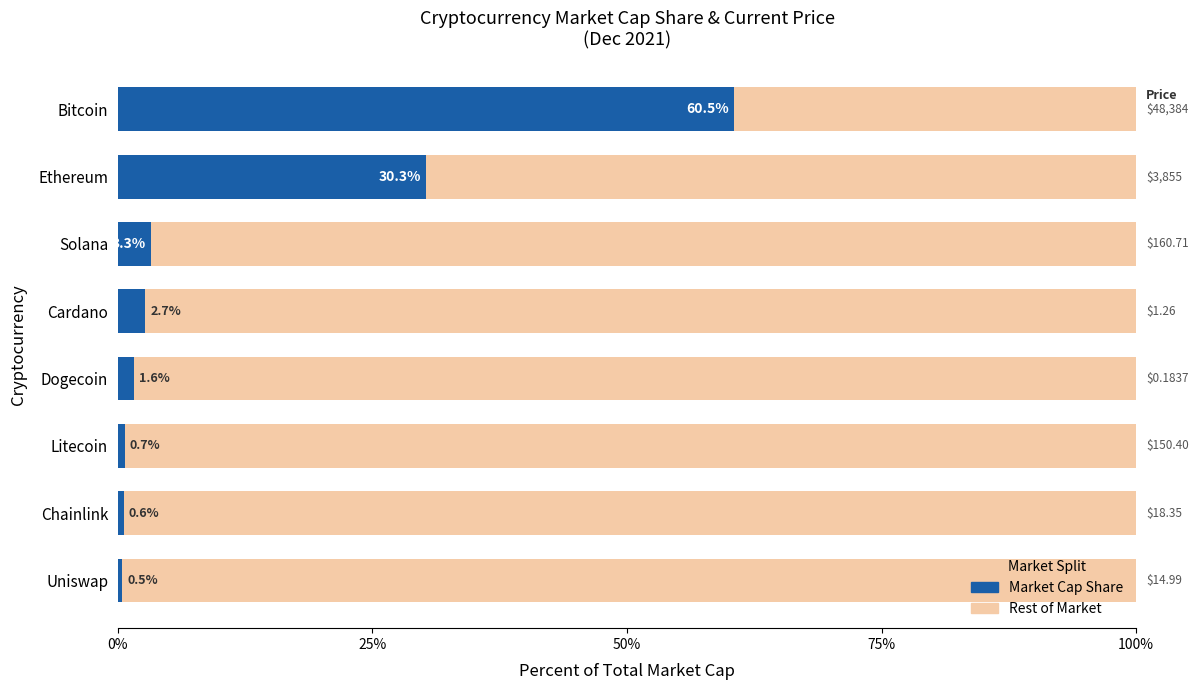

Rank the categories by Market Cap Share value from highest to lowest.

Bitcoin, Ethereum, Solana, Cardano, Dogecoin, Litecoin, Chainlink, Uniswap